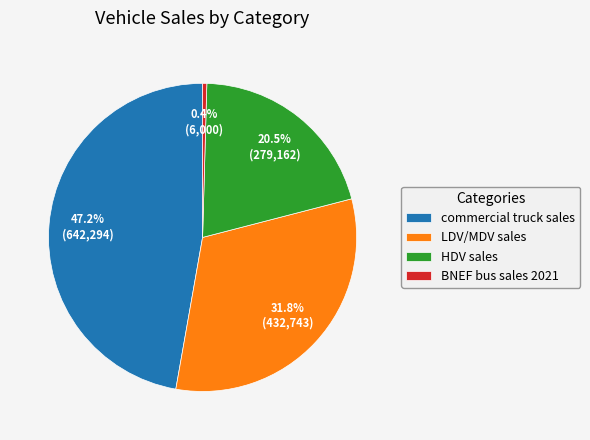

To the nearest percent, what percentage of the pie is LDV/MDV sales?

32%